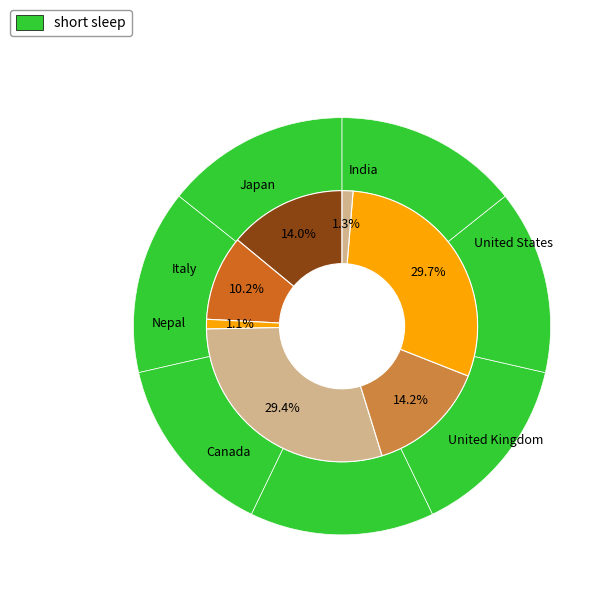

To the nearest percent, what percentage of the pie is Japan?

14%